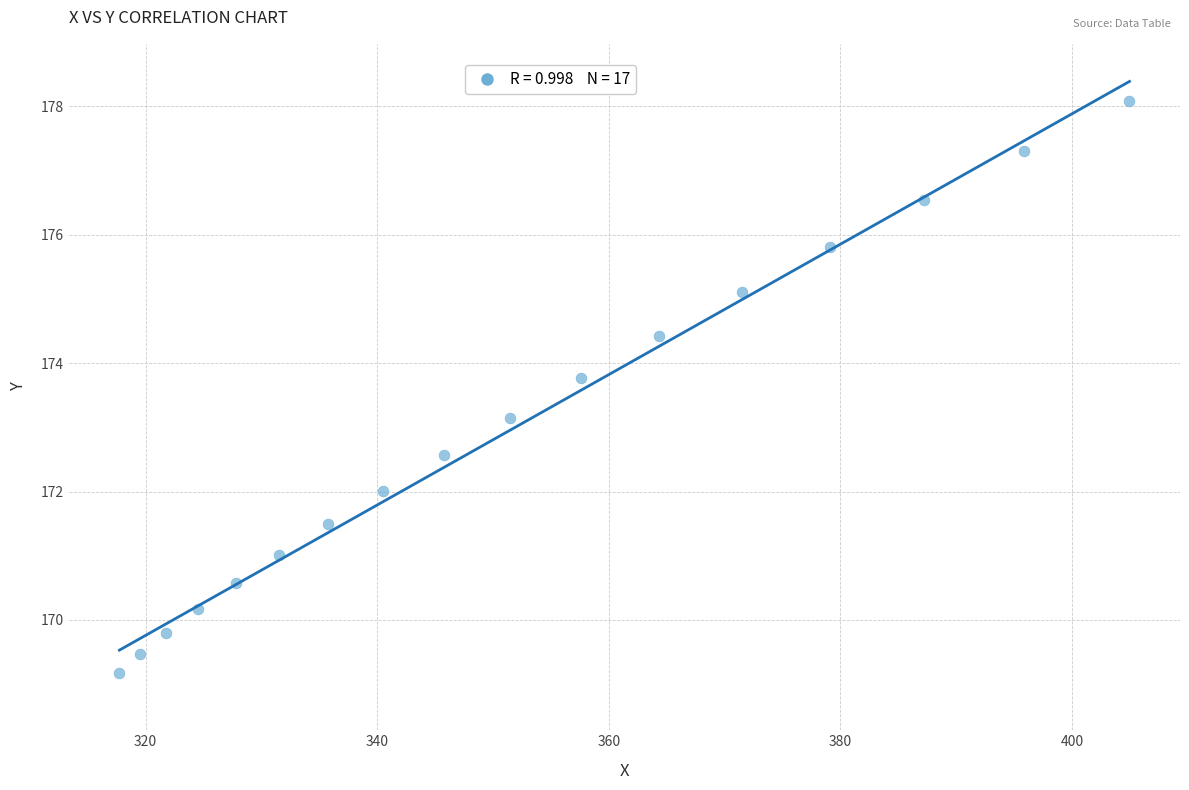

What is the range of Y values (max minus min)?

8.9